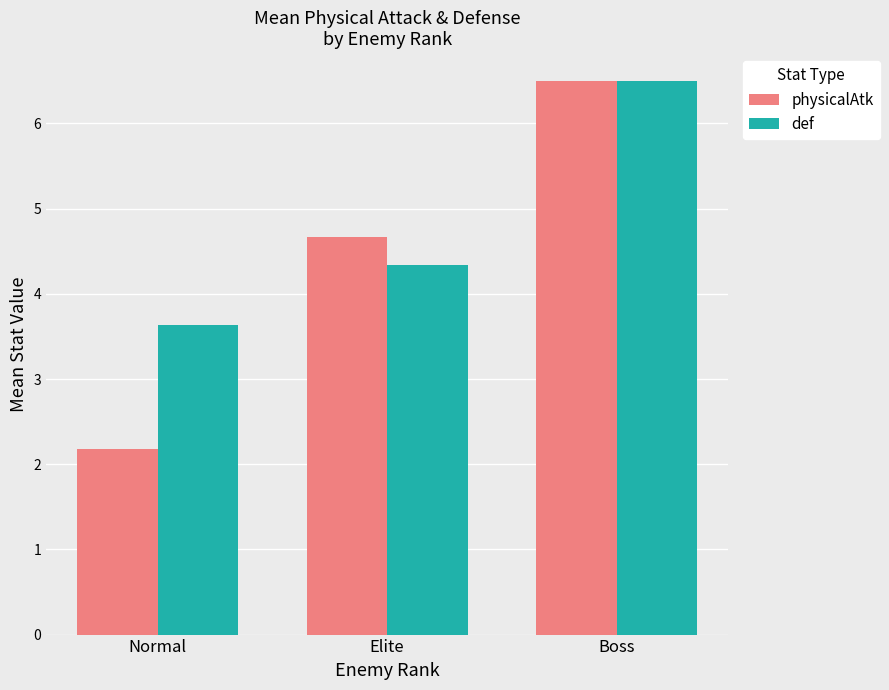

What is the label of the 2nd bar from the right?

Elite